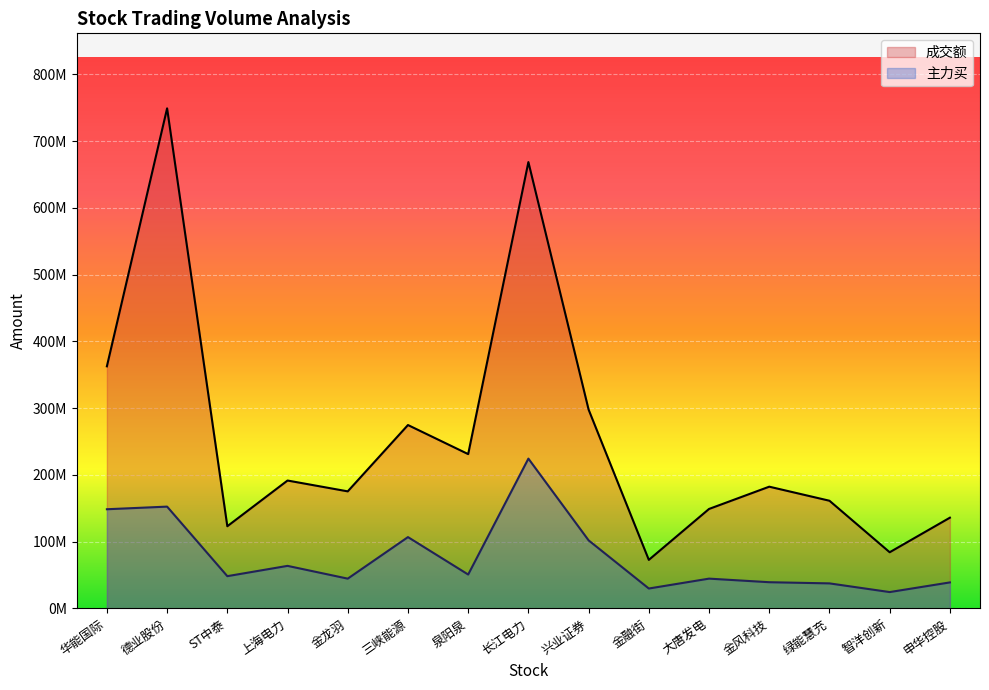

What is the difference between the highest and lowest values at 金融街?

42901659